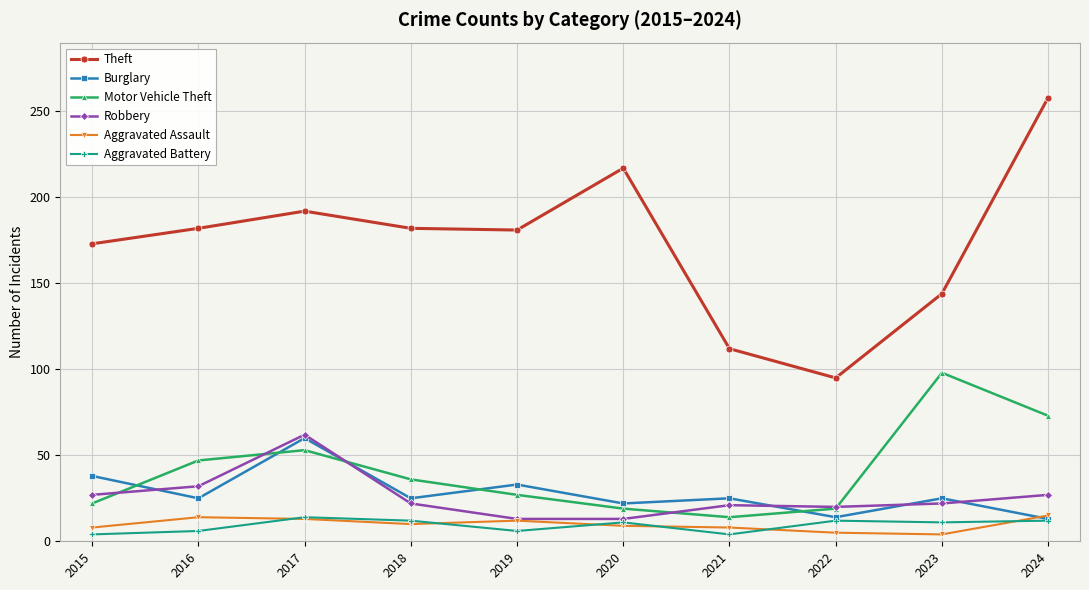

At which category does Motor Vehicle Theft reach its first local peak?

2017